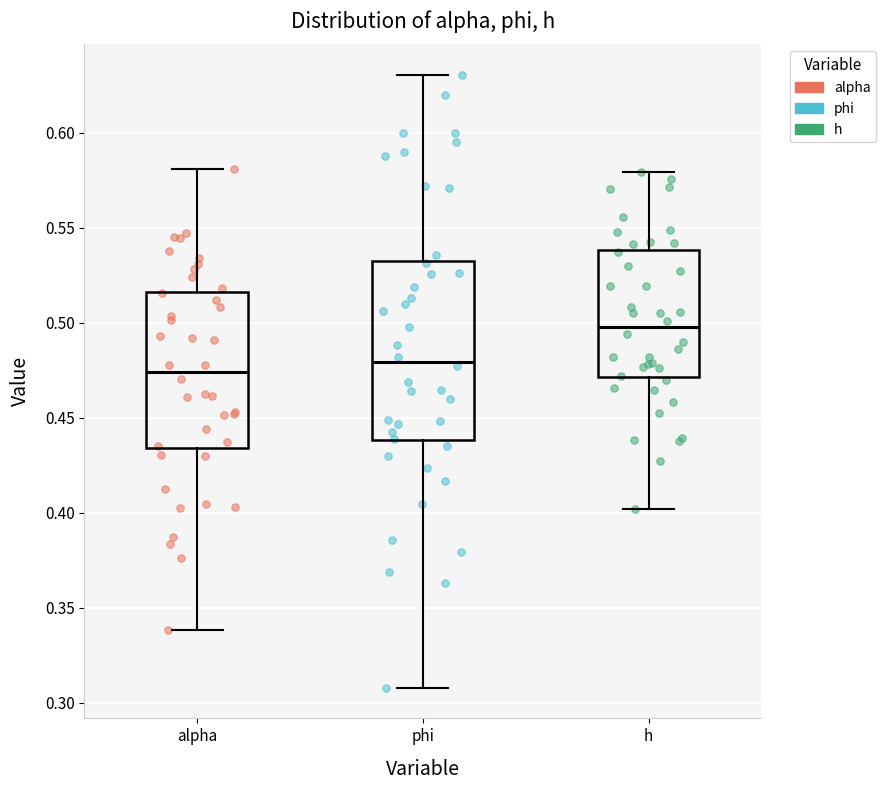

Reading left to right, read every box against the y-axis: the position of its median line, the range the box covers, and the ends of its whiskers. The values are not printed on the chart, so give them approximately, as read against the axis.

alpha: median 0.475, box 0.435 to 0.515, whiskers 0.340 to 0.580
phi: median 0.480, box 0.440 to 0.535, whiskers 0.310 to 0.630
h: median 0.500, box 0.470 to 0.540, whiskers 0.400 to 0.580